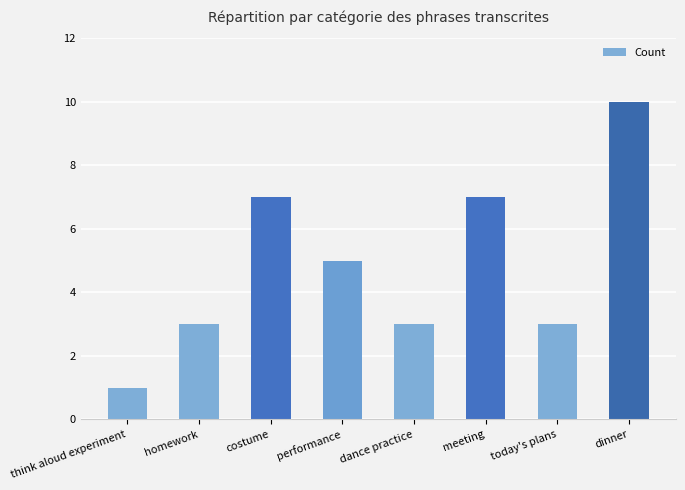

Count the number of categories in the chart.

8